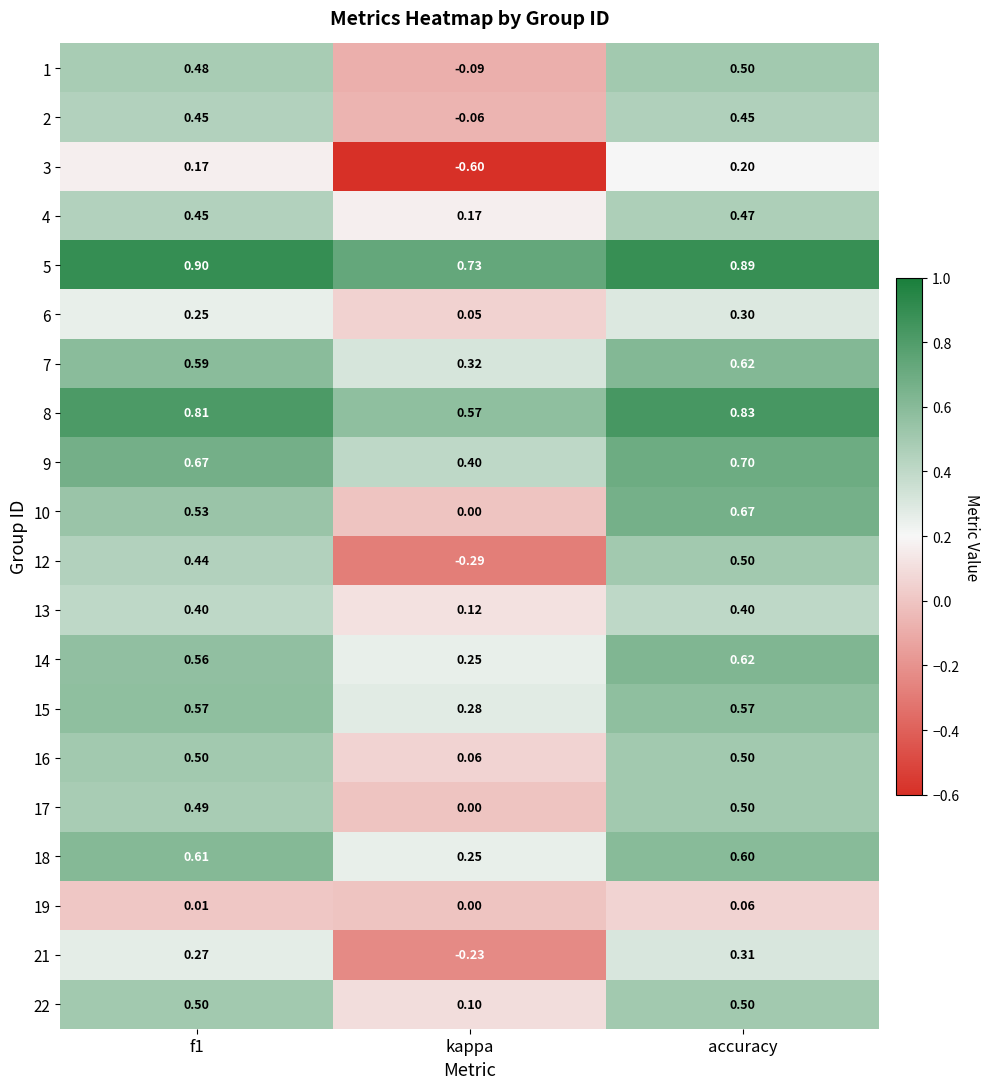

Is the value of 16 at accuracy greater than the value of 7 at f1?

No